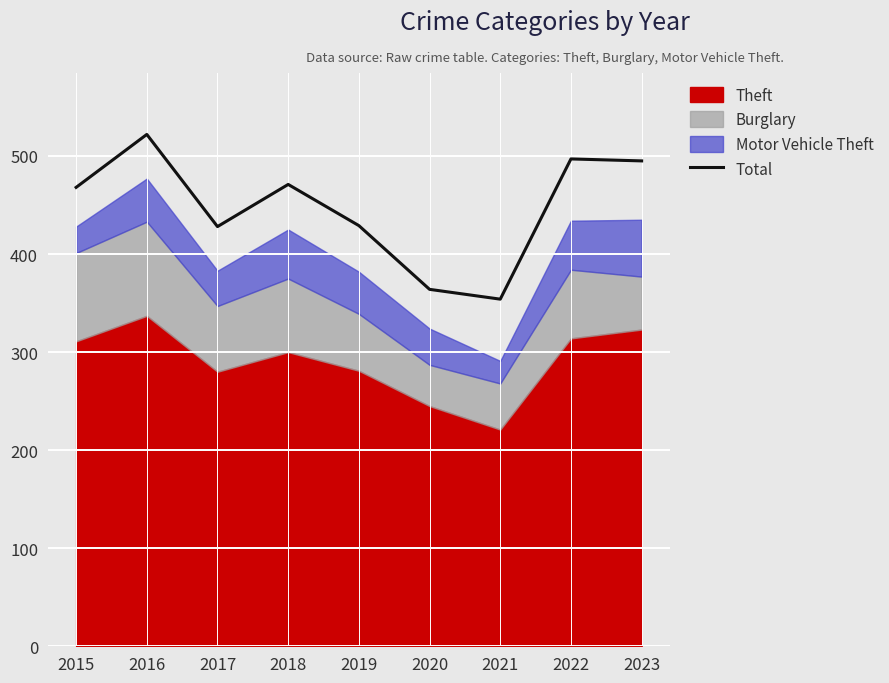

Rank the categories by value from highest to lowest.

2016, 2022, 2023, 2018, 2015, 2019, 2017, 2020, 2021